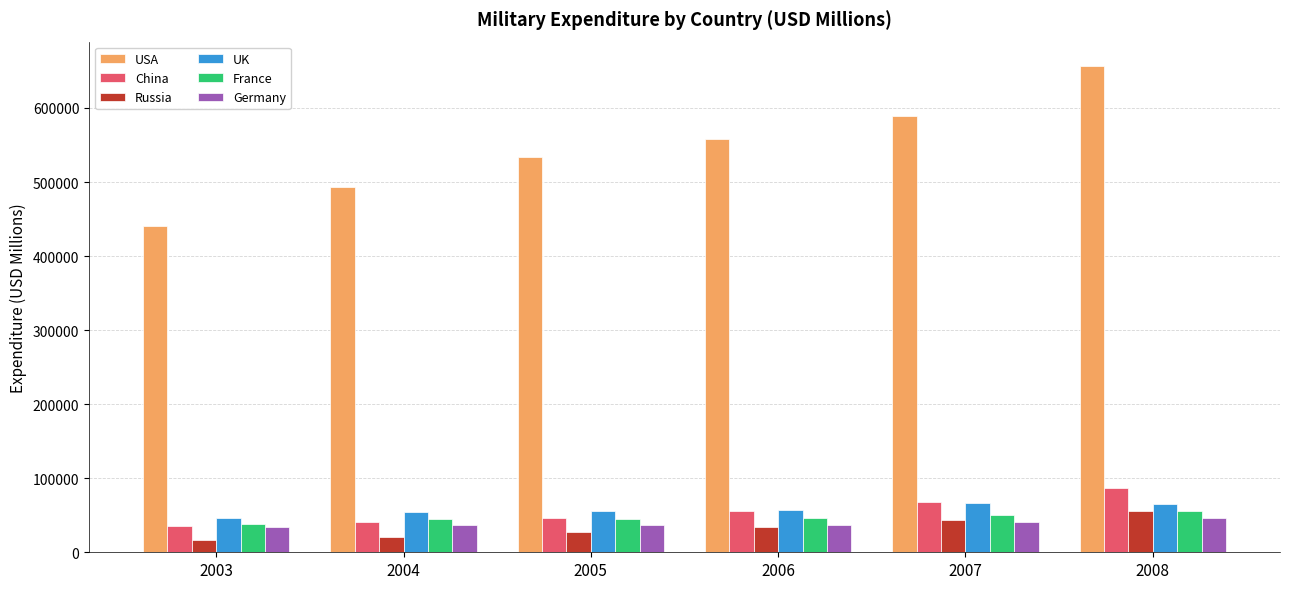

What is the difference between the highest and lowest values at 2007?

548469.9